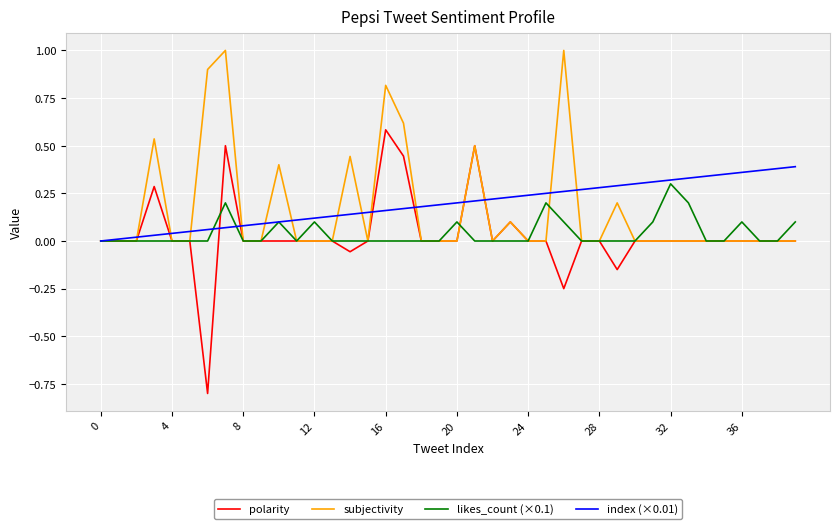

List the series in order of their peak value, highest first.

subjectivity, polarity, index (×0.01), likes_count (×0.1)